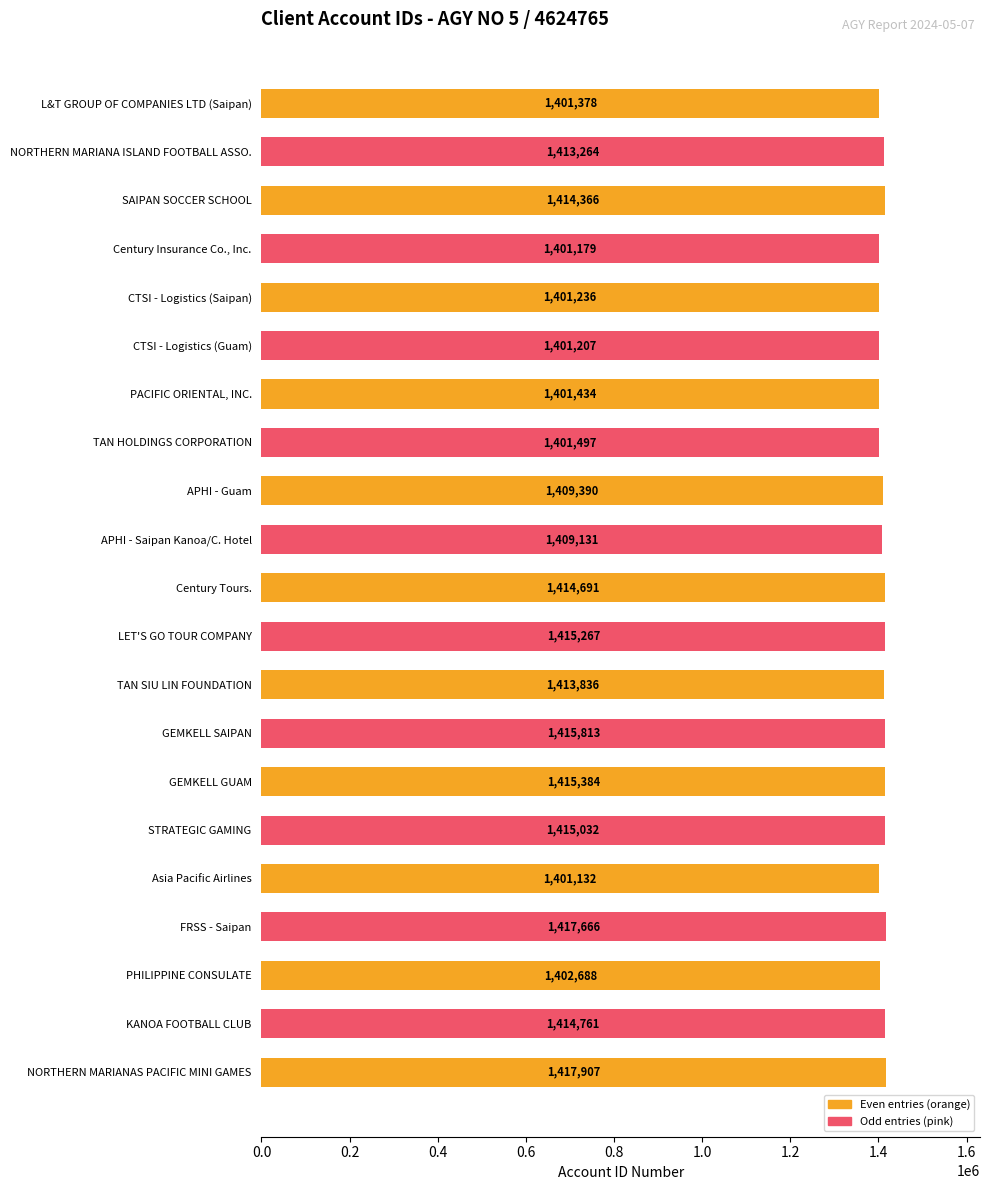

List the labels in order of value, smallest first.

Asia Pacific Airlines, Century Insurance Co., Inc., CTSI - Logistics (Guam), CTSI - Logistics (Saipan), L&T GROUP OF COMPANIES LTD (Saipan), PACIFIC ORIENTAL, INC., TAN HOLDINGS CORPORATION, PHILIPPINE CONSULATE, APHI - Saipan Kanoa/C. Hotel, APHI - Guam, NORTHERN MARIANA ISLAND FOOTBALL ASSO., TAN SIU LIN FOUNDATION, SAIPAN SOCCER SCHOOL, Century Tours., KANOA FOOTBALL CLUB, STRATEGIC GAMING, LET'S GO TOUR COMPANY, GEMKELL GUAM, GEMKELL SAIPAN, FRSS - Saipan, NORTHERN MARIANAS PACIFIC MINI GAMES